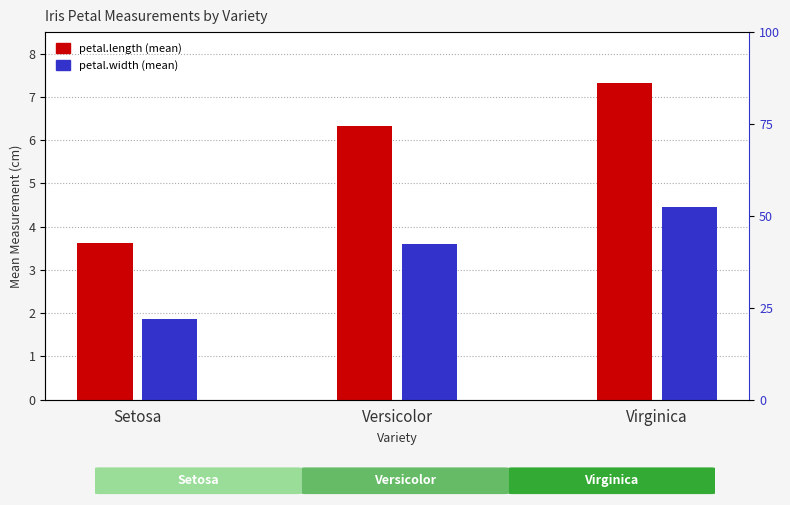

At how many categories does at least one series exceed 3?

3